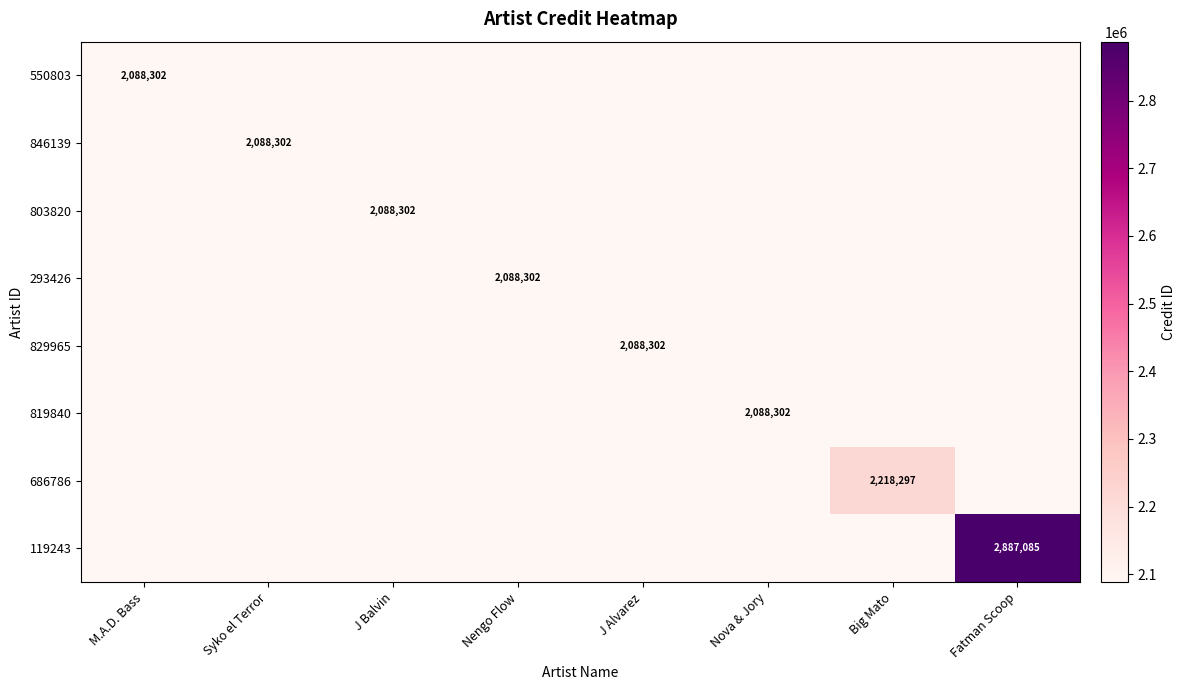

True or false: 119243 has a value of 2887085 at Fatman Scoop.

True